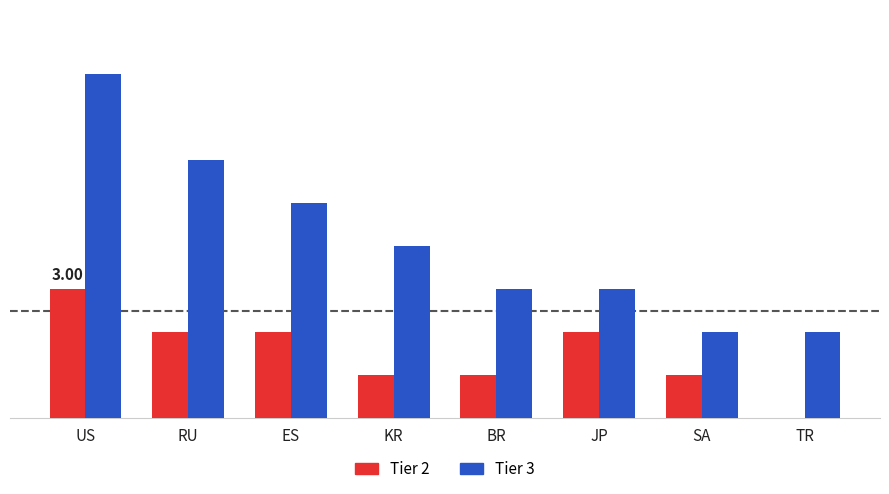

What are all the series names shown in the legend?

Tier 2, Tier 3